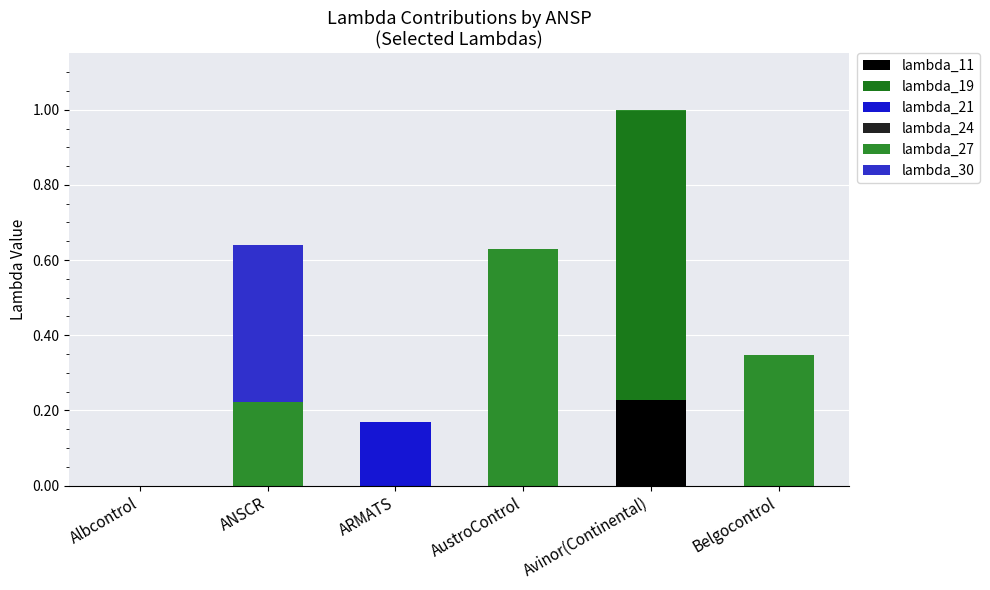

What position from the right is Belgocontrol?

1